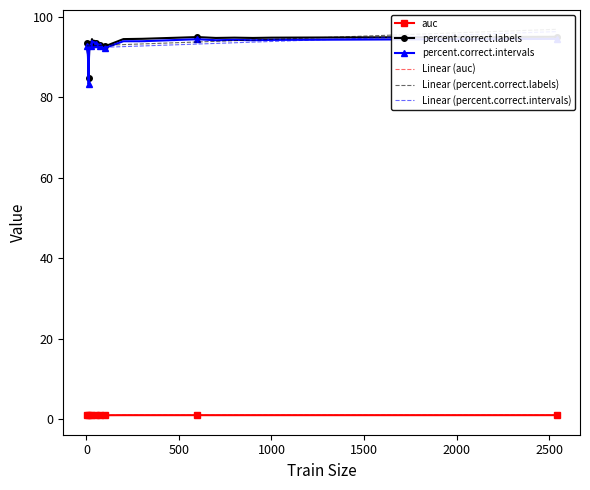

True or false: Linear (auc) has a value of 1.0 at 500.

True